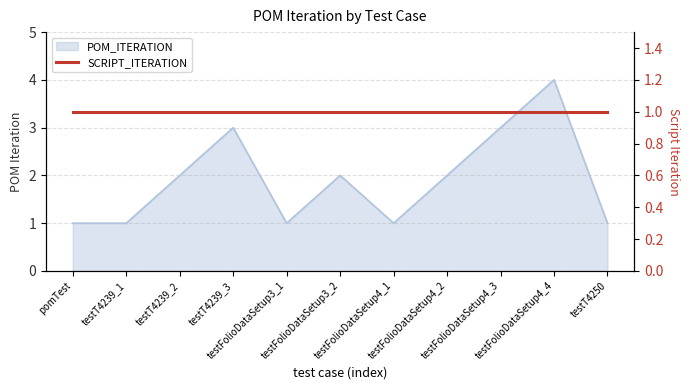

Which label corresponds to the smallest value in the chart?

pomTest